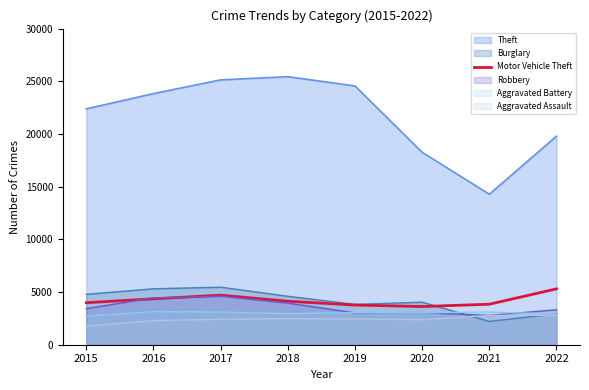

Which series has the widest spread of values?

Theft